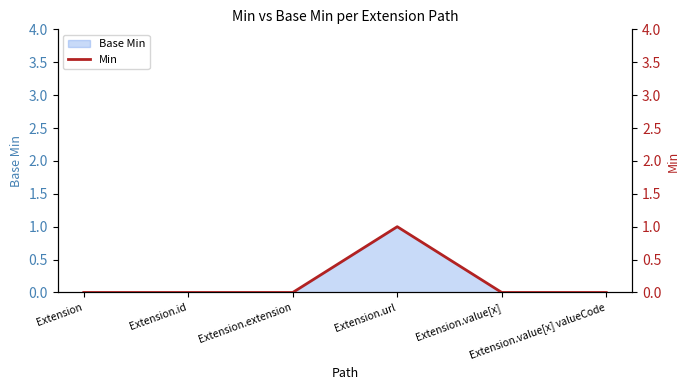

Between Extension.value[x] valueCode and Extension.url, which is larger?

Extension.url